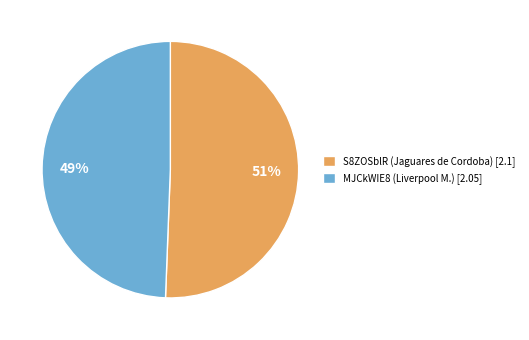

To the nearest percent, what percentage of the pie is MJCkWIE8 (Liverpool M.)?

49%